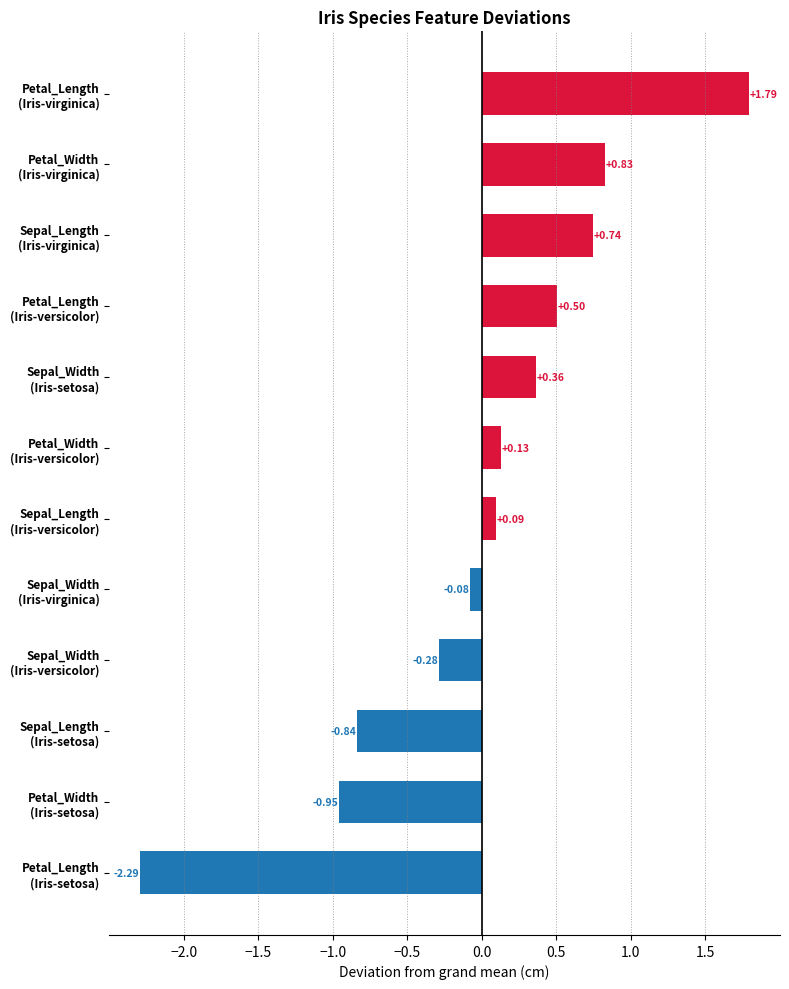

Rank the categories by value from highest to lowest.

Petal_Length
(Iris-virginica), Petal_Width
(Iris-virginica), Sepal_Length
(Iris-virginica), Petal_Length
(Iris-versicolor), Sepal_Width
(Iris-setosa), Petal_Width
(Iris-versicolor), Sepal_Length
(Iris-versicolor), Sepal_Width
(Iris-virginica), Sepal_Width
(Iris-versicolor), Sepal_Length
(Iris-setosa), Petal_Width
(Iris-setosa), Petal_Length
(Iris-setosa)